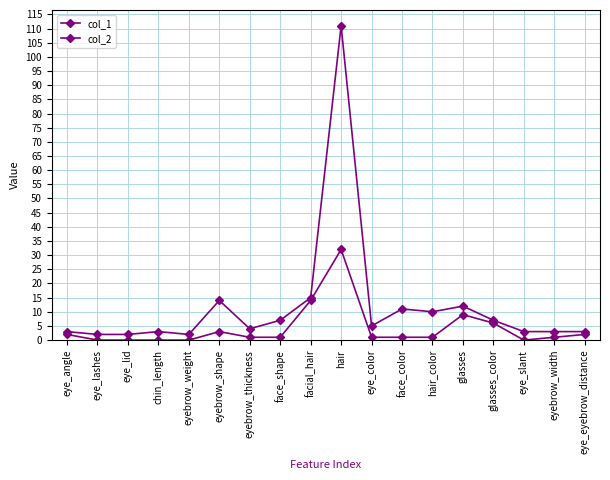

What is the difference between the maximum and minimum values in the col_2 series?

109